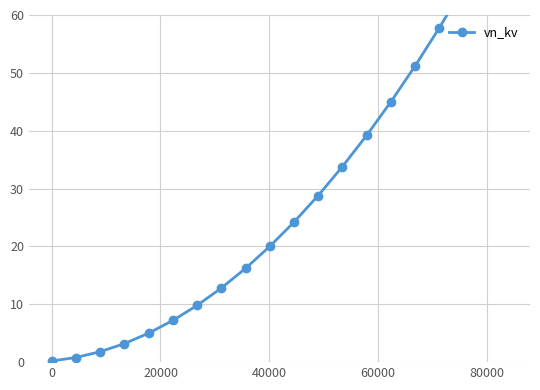

What is the average value?

28.7